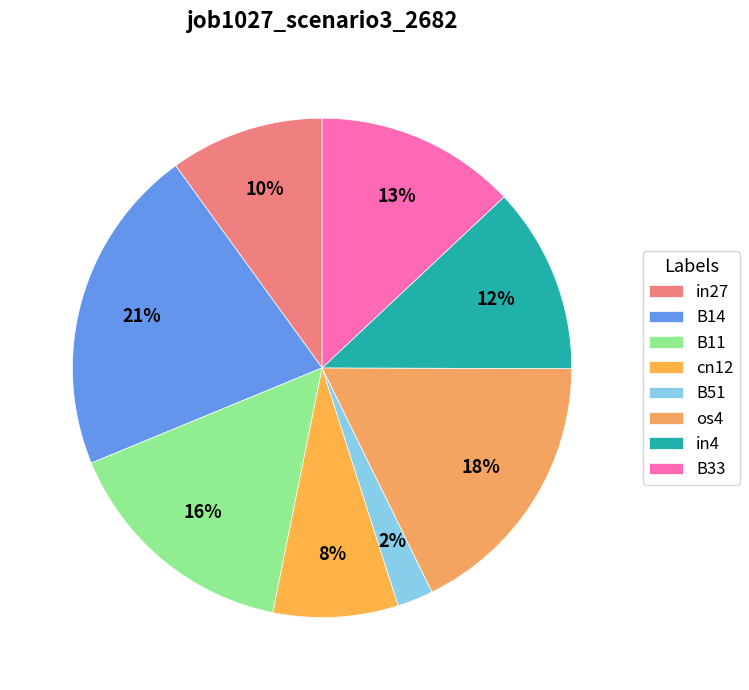

Count the number of slices in the pie.

8